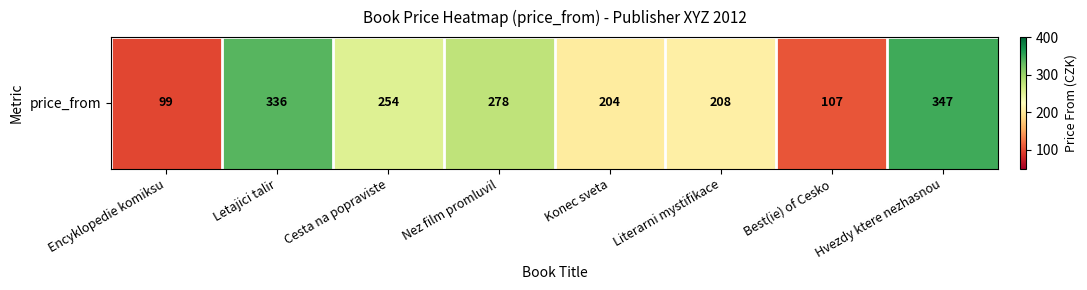

What is the change in value from Encyklopedie komiksu to Cesta na popraviste?

+155